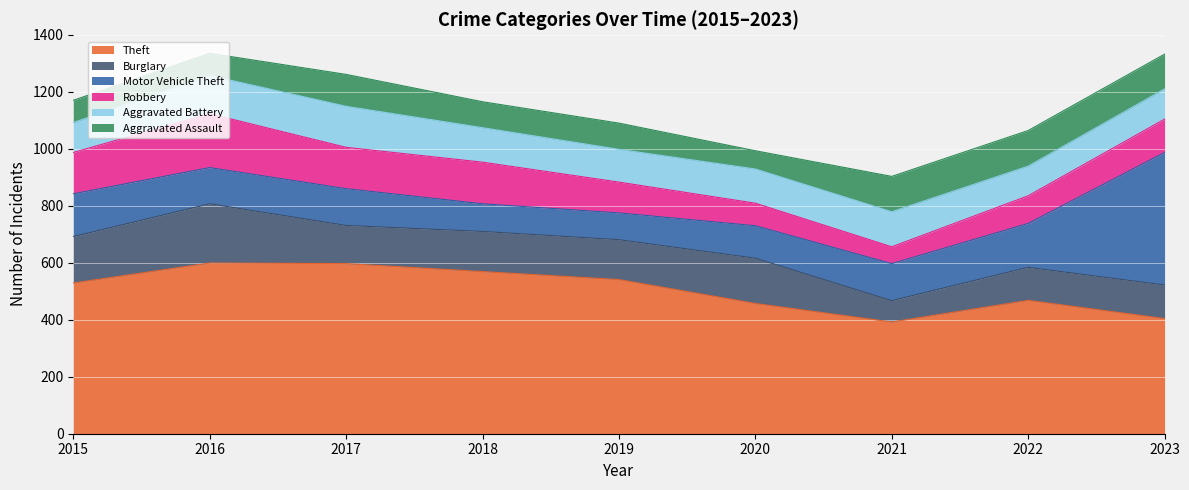

What is the lowest value of the Motor Vehicle Theft series?

94